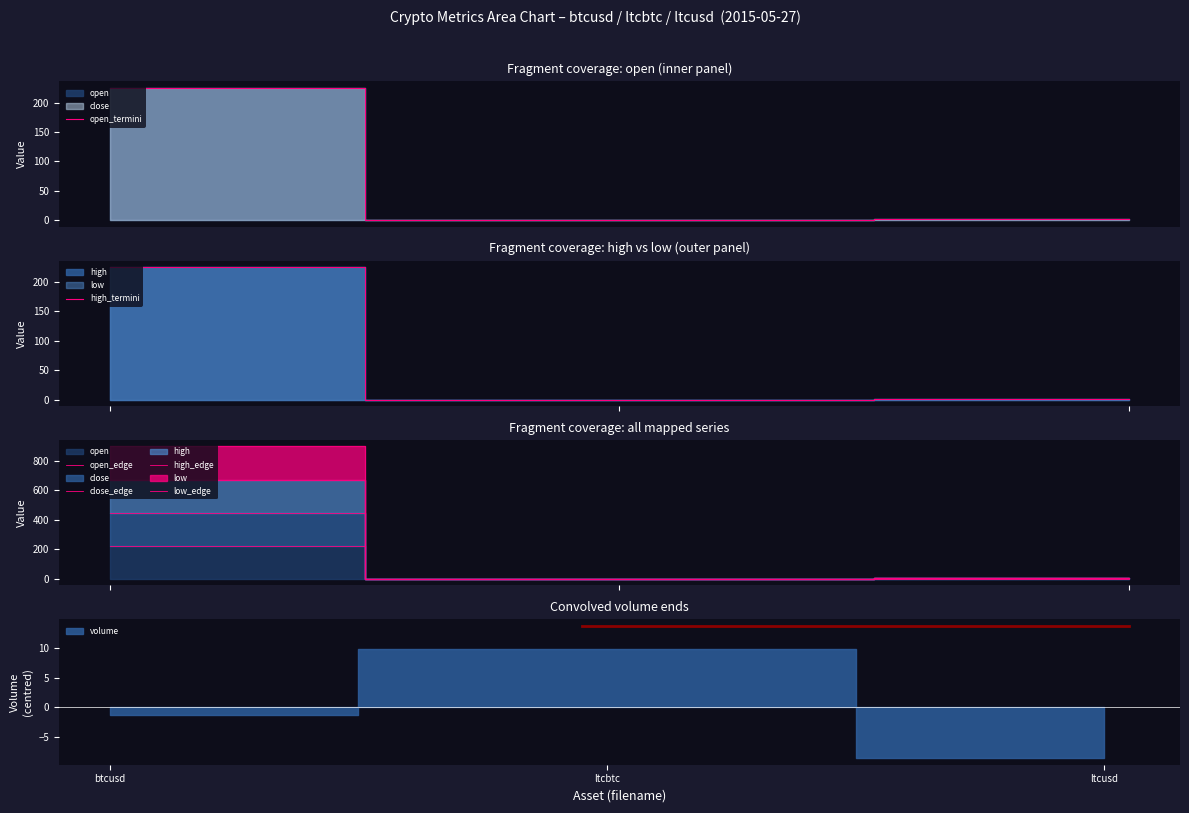

What is the maximum value for open_termini?

224.7